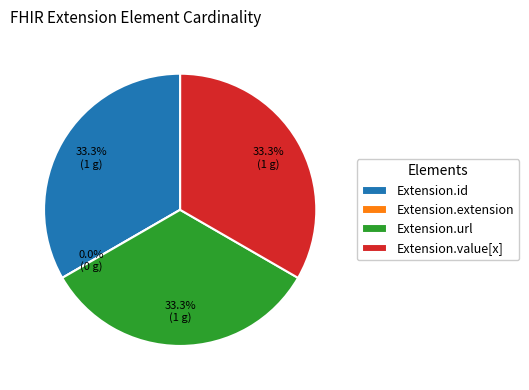

True or false: Extension.id accounts for 33% of the total.

True